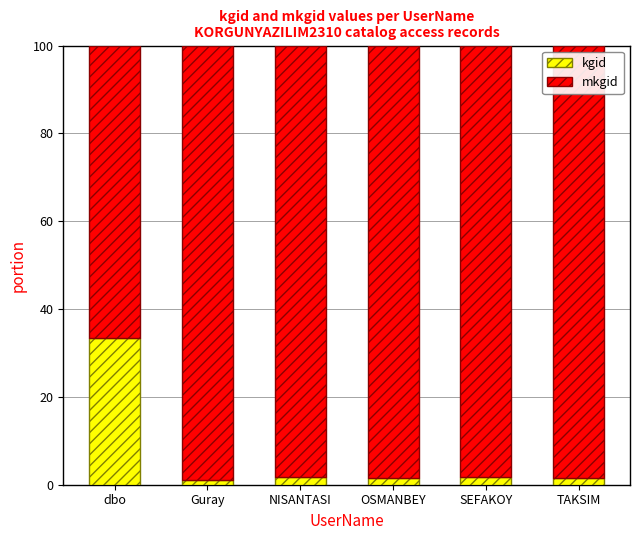

What is the highest value of the kgid series?

33.3